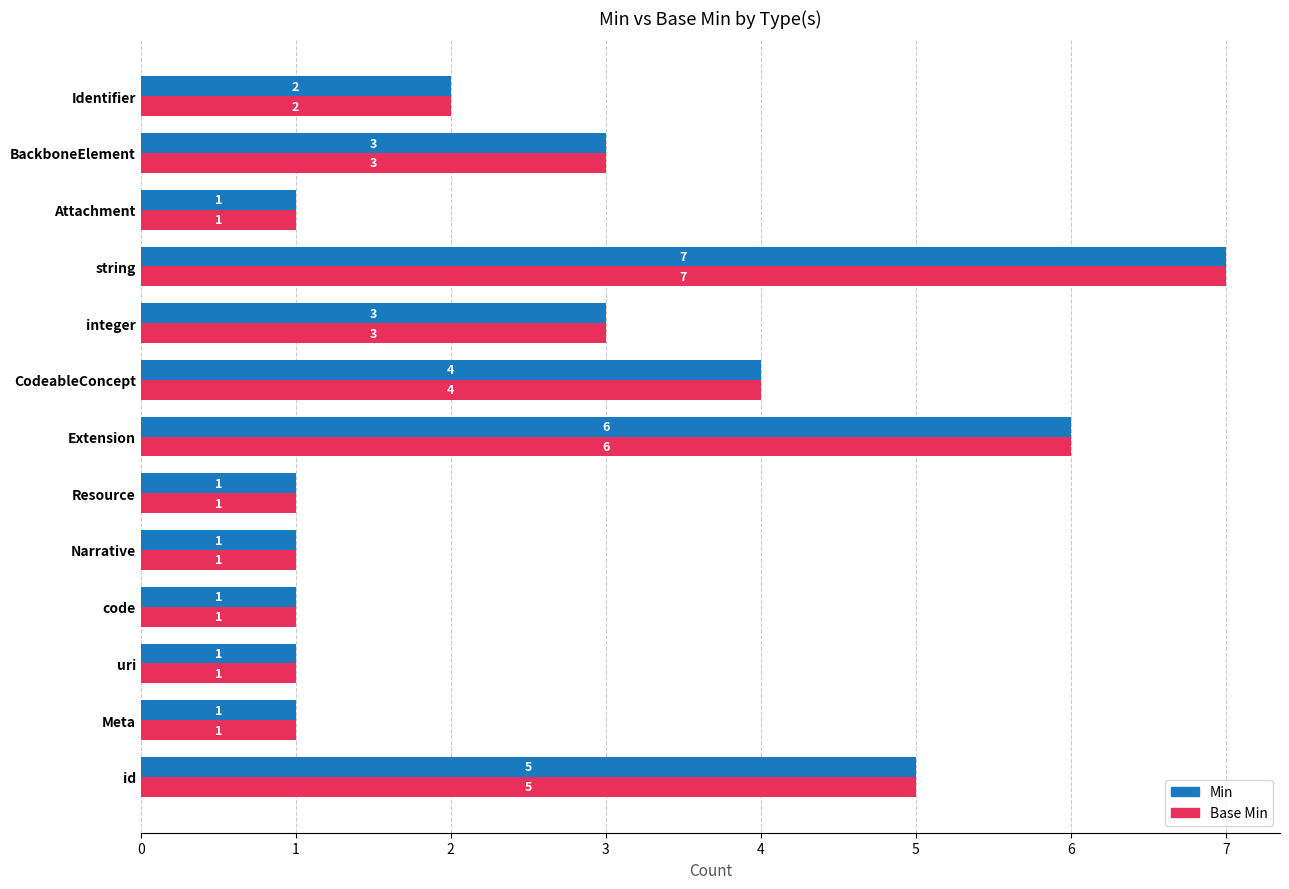

What is the difference between the second highest and second lowest values in the Base Min series?

5